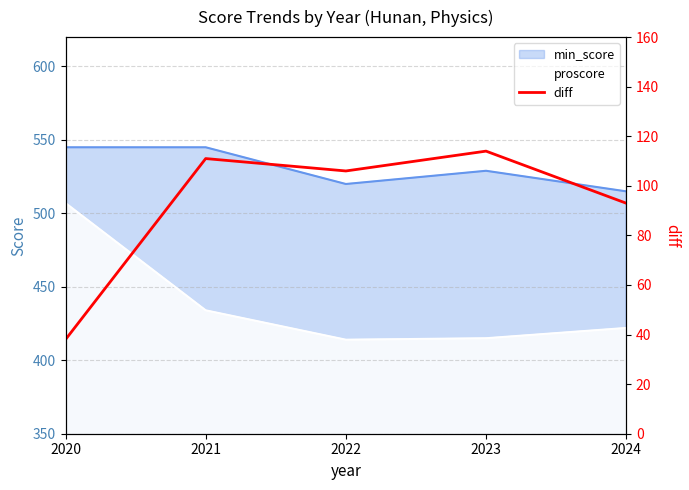

What is the difference between the second highest and minimum values?

73